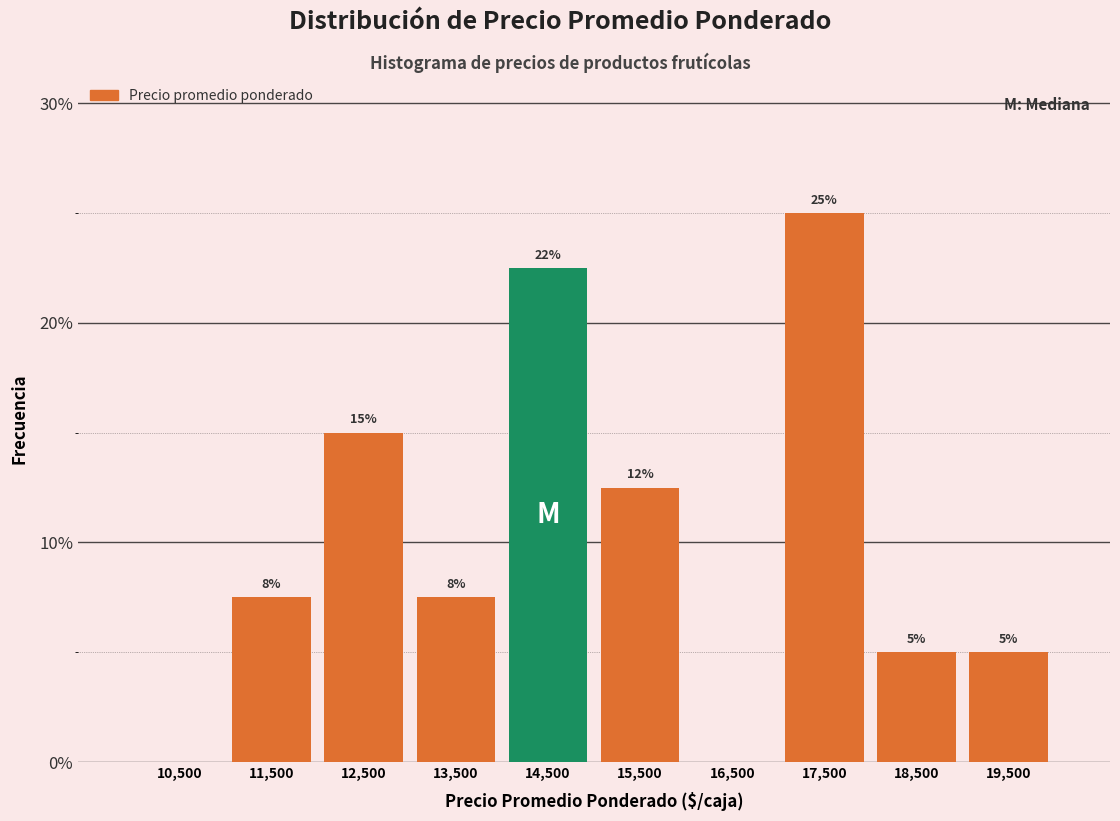

What is the sum of all values?

100.0